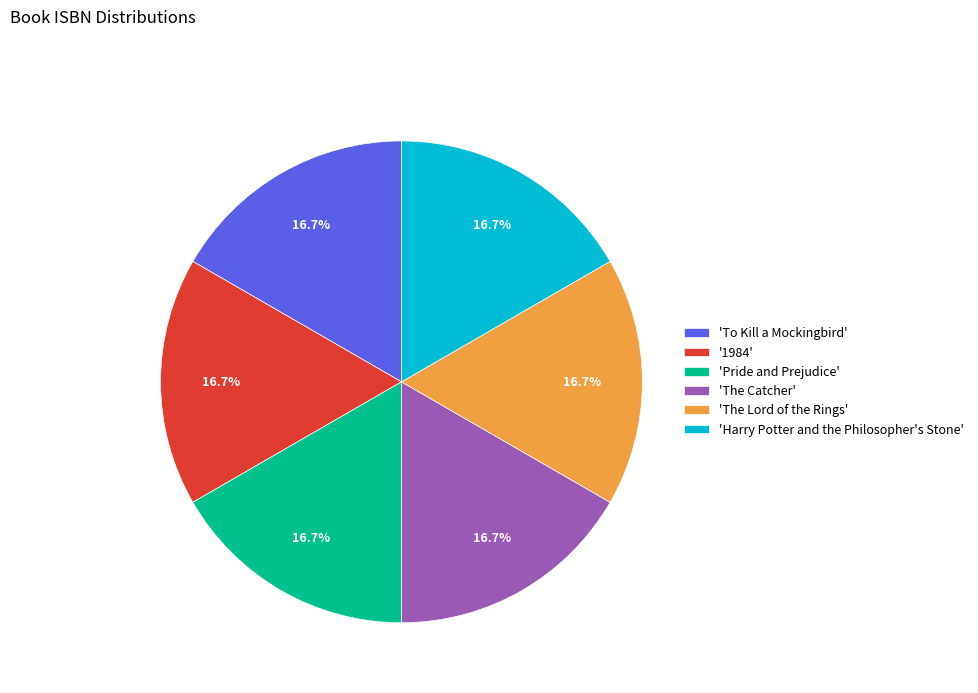

Does '1984' represent more than half of the total?

No